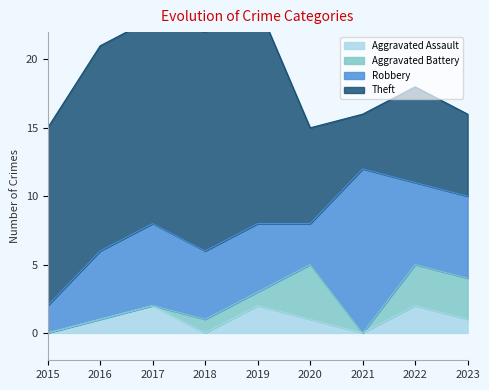

What is the difference between the maximum and second lowest values in the Aggravated Battery series?

4